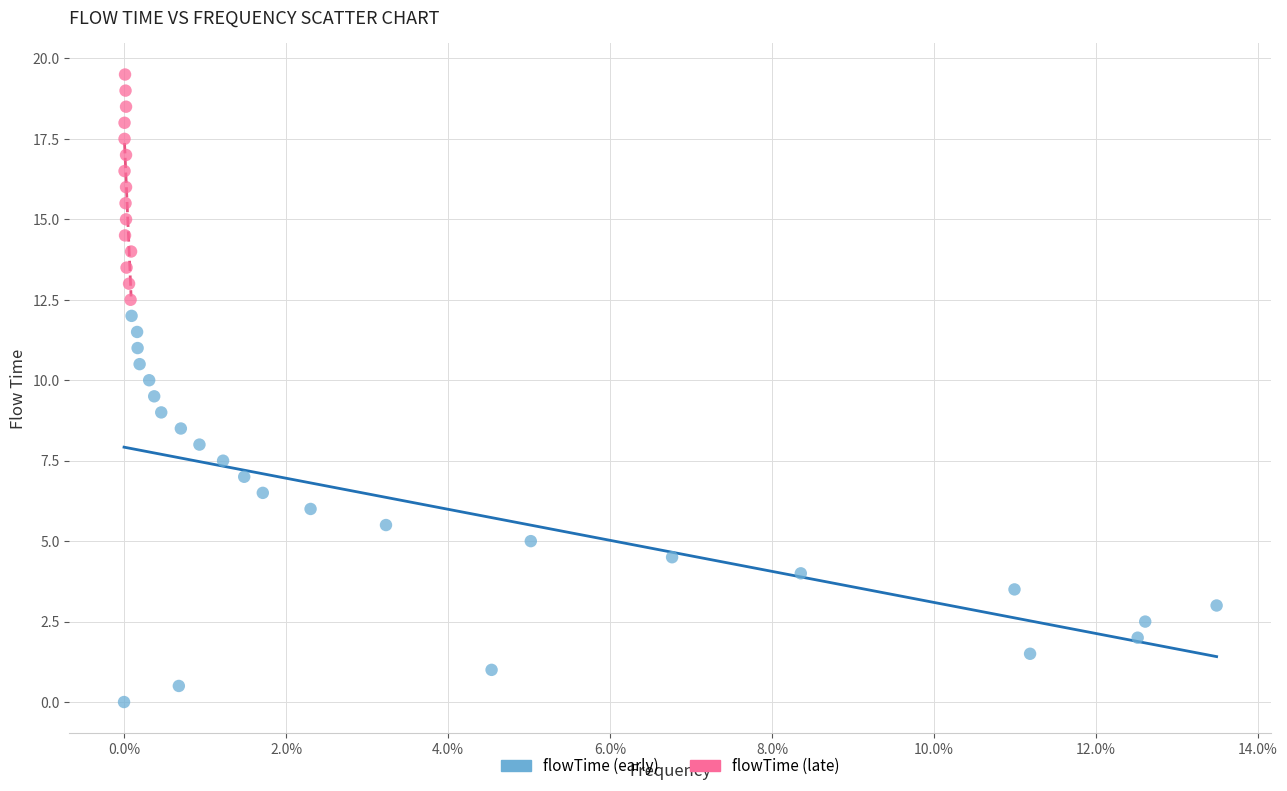

Which series contains the highest Y value?

flowTime (late)